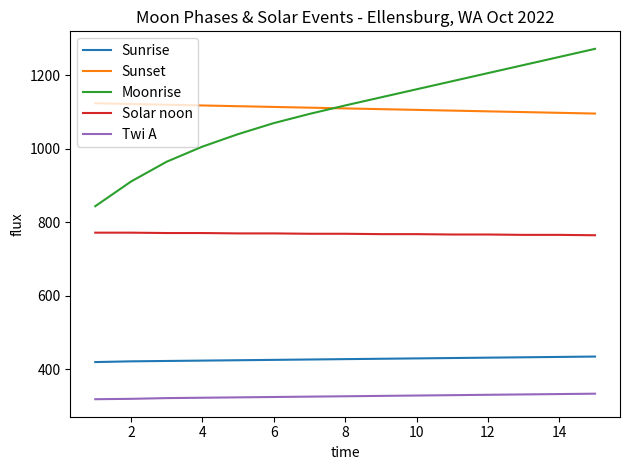

Rank the series by their maximum value, from lowest to highest.

Twi A, Sunrise, Solar noon, Sunset, Moonrise